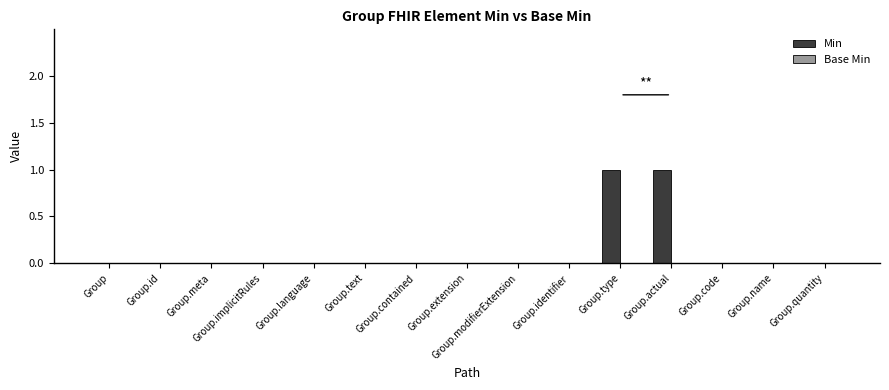

True or false: the data shows 0 at Group.code.

True